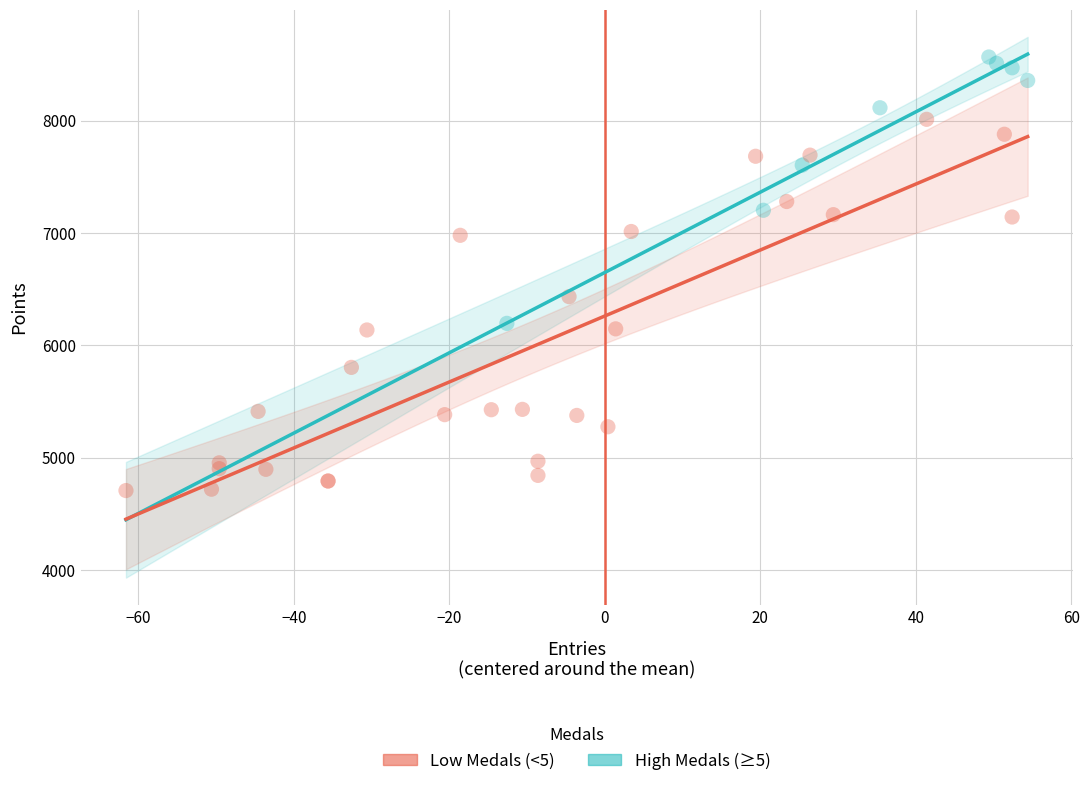

What are all the series names shown in the legend?

Low Medals (<5), High Medals (≥5)